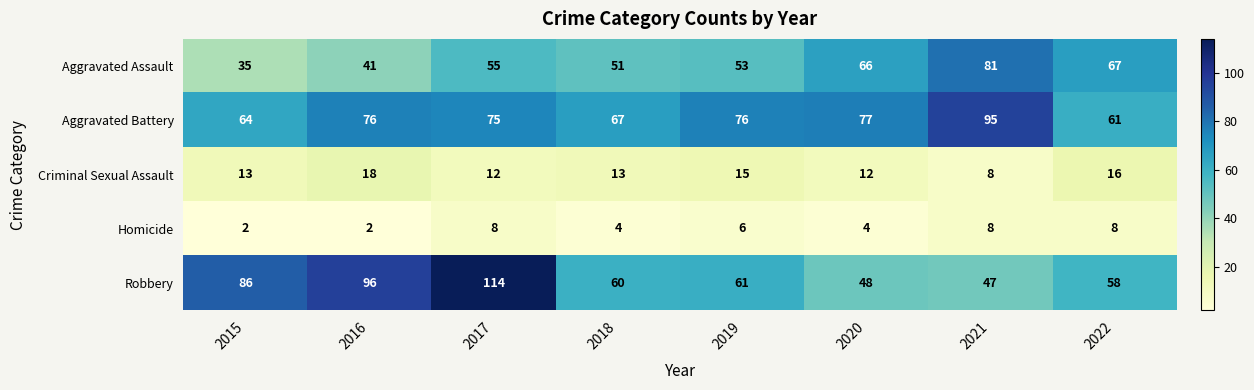

At how many categories does at least one series exceed 82?

4